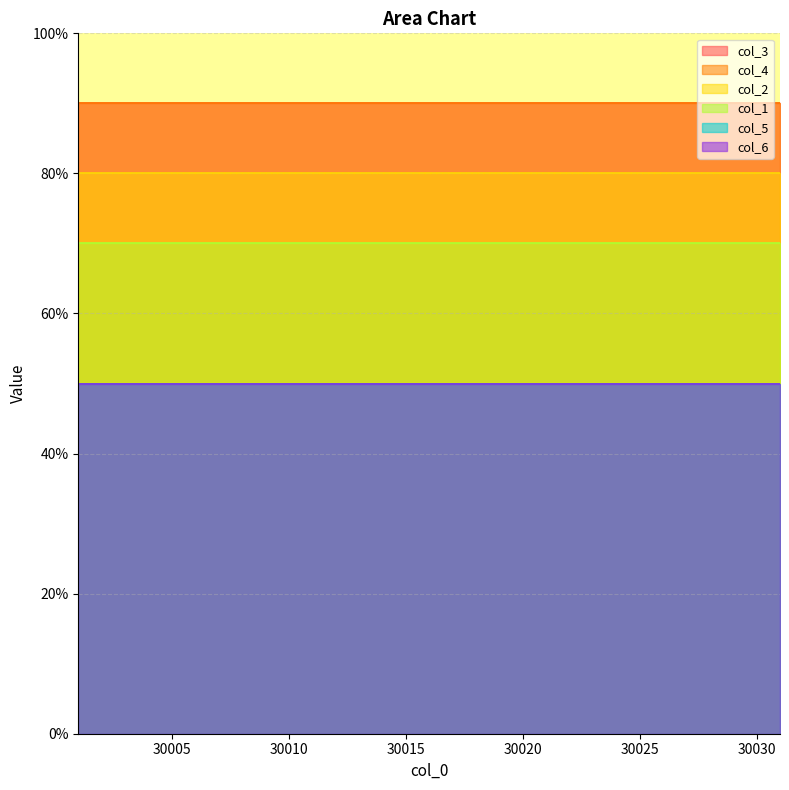

The col_3 series shows 90 at 30012. True or false?

True